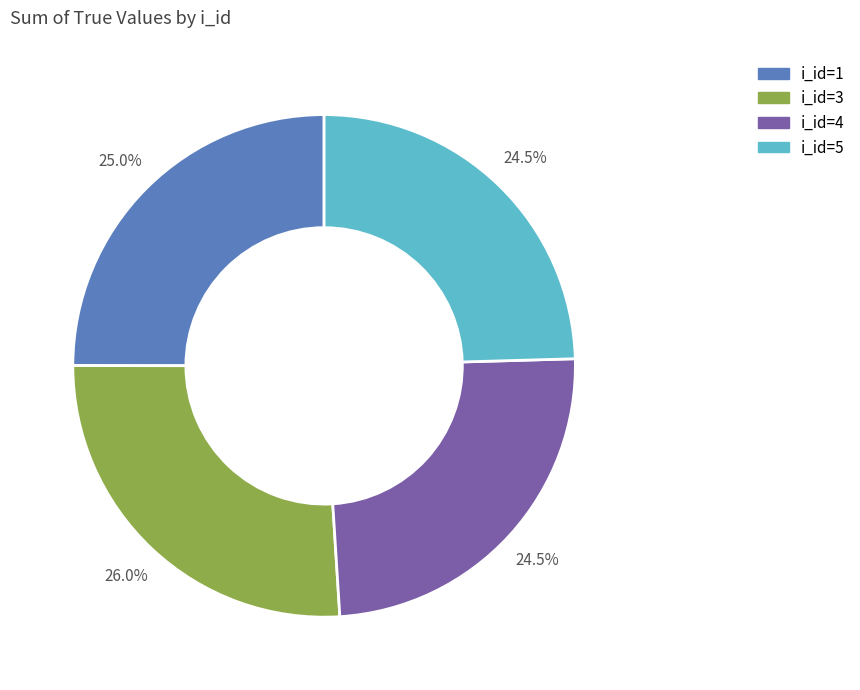

Does any single category account for the majority?

No